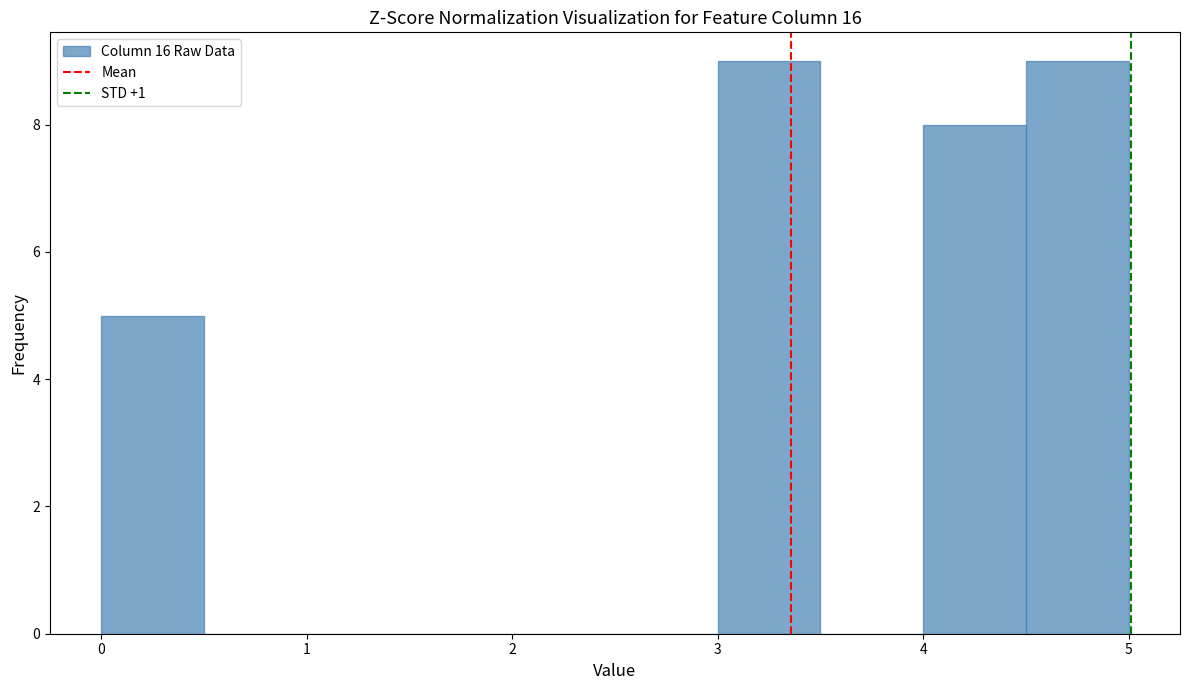

Reading left to right, transcribe this chart: for each bar, give the range it covers on the x-axis and its height. The values are not printed on the chart, so give them approximately, as read against the axis.

0.0 to 0.5: 5
0.5 to 1.0: 0
1.0 to 1.5: 0
1.5 to 2.0: 0
2.0 to 2.5: 0
2.5 to 3.0: 0
3.0 to 3.5: 9
3.5 to 4.0: 0
4.0 to 4.5: 8
4.5 to 5.0: 9